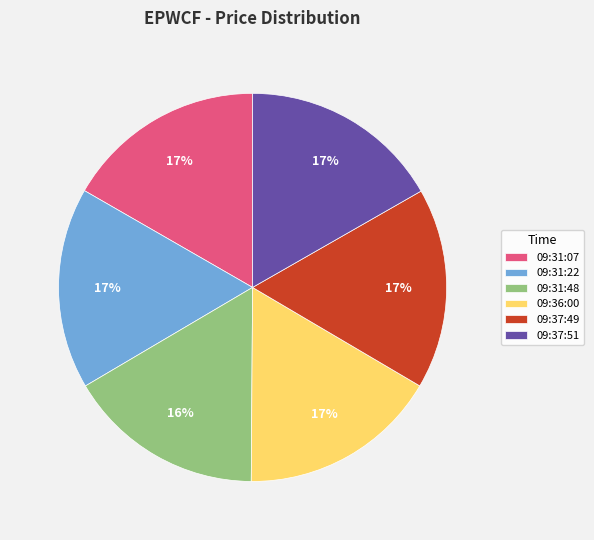

To the nearest percent, what is the combined percentage of 09:37:49 and 09:31:22?

34%